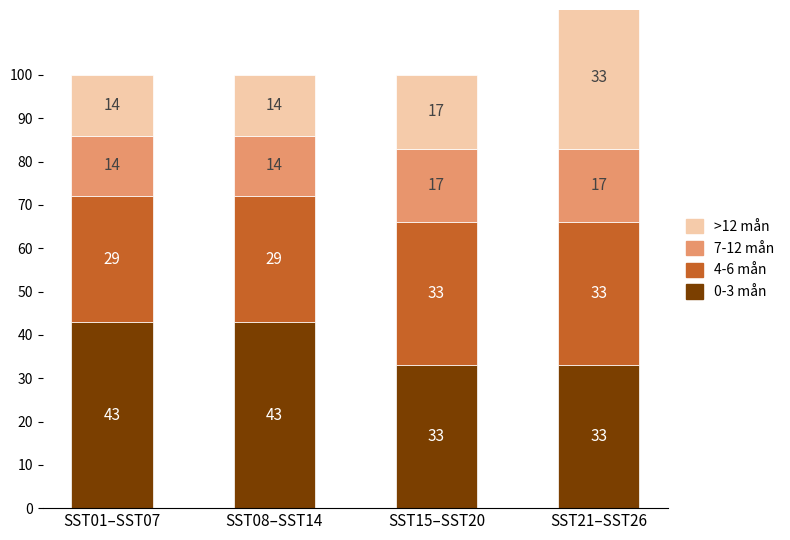

What is the sum of all 0-3 mån values?

152